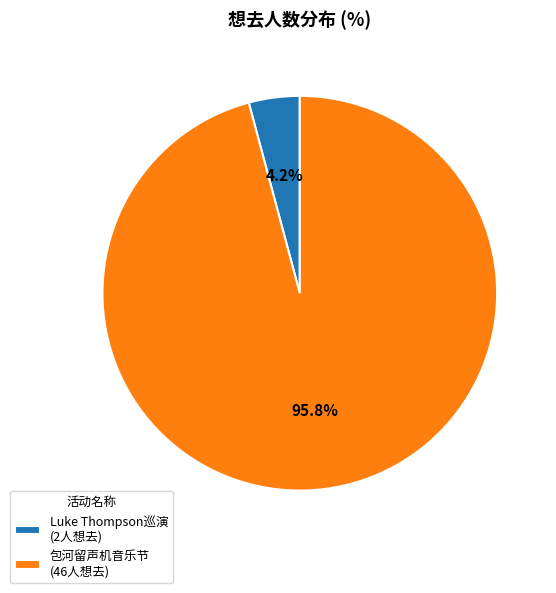

Between 包河留声机音乐节 (46人想去) and Luke Thompson巡演 (2人想去), which is larger?

包河留声机音乐节 (46人想去)